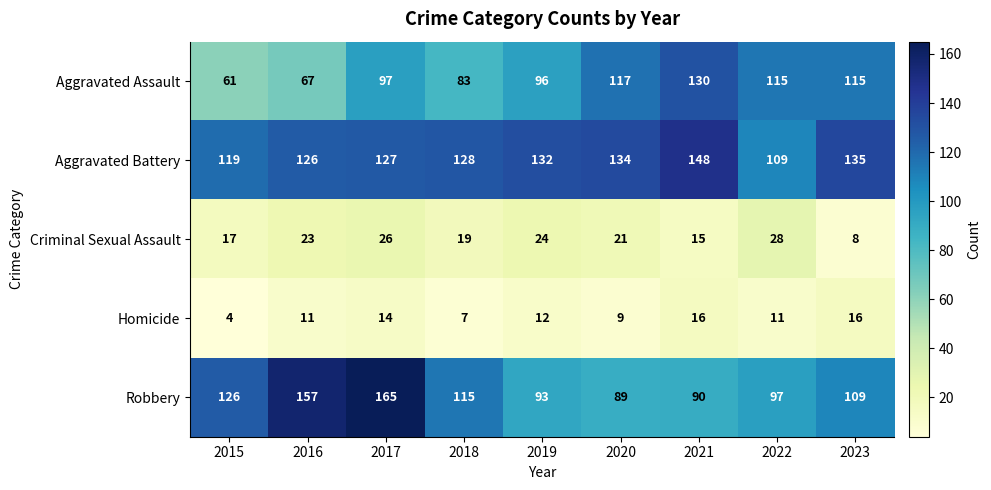

What is the maximum value shown in the chart?

165